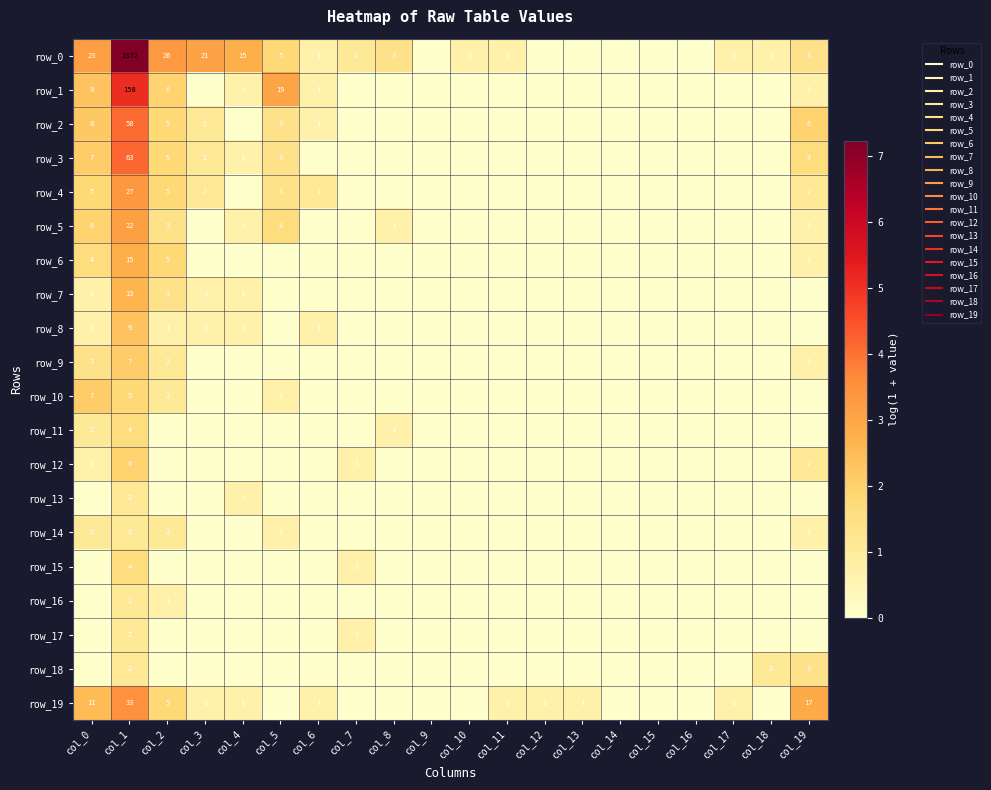

Which series has the largest range (max minus min)?

row_0